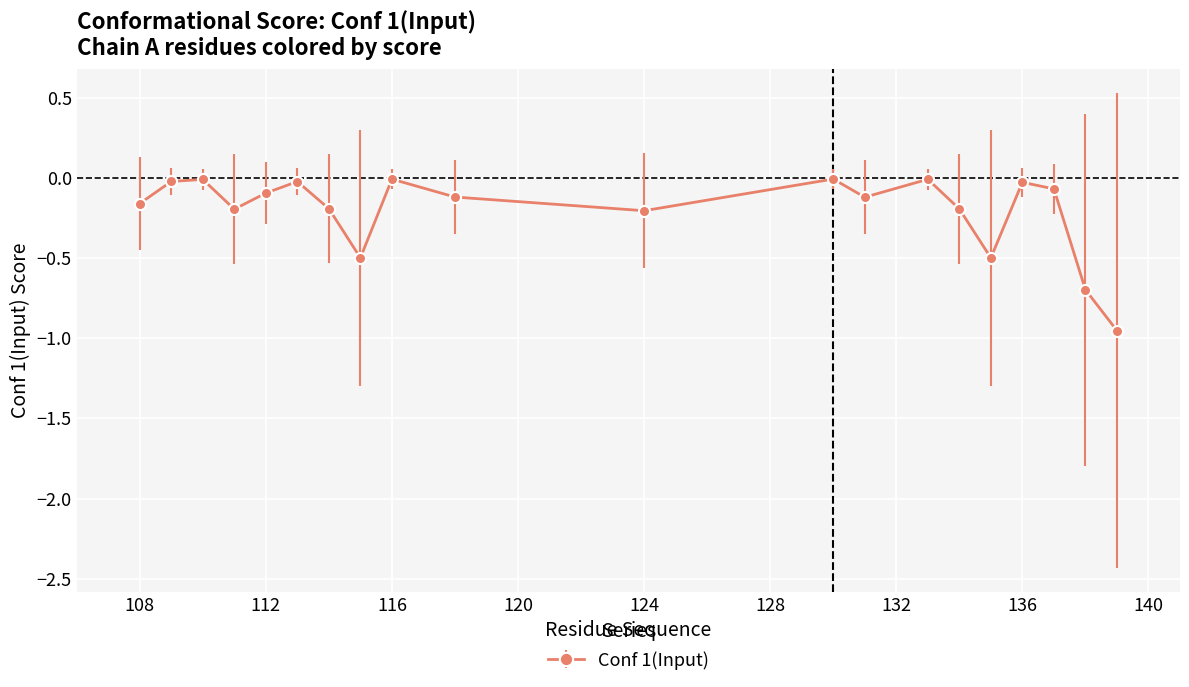

What is the value of the 16th point from the left?

-0.5